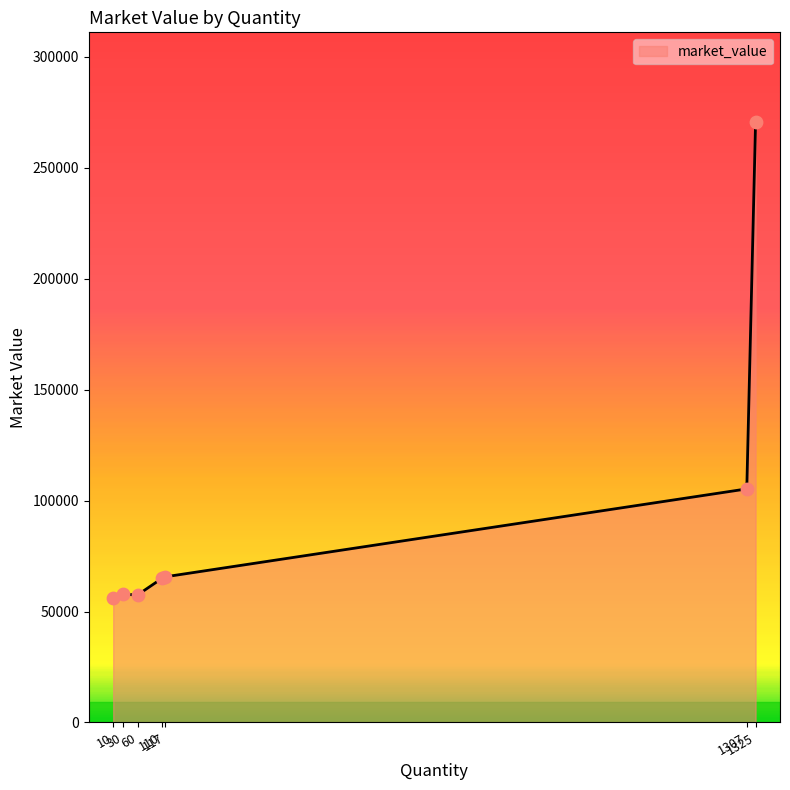

What is the average value?

96832.2